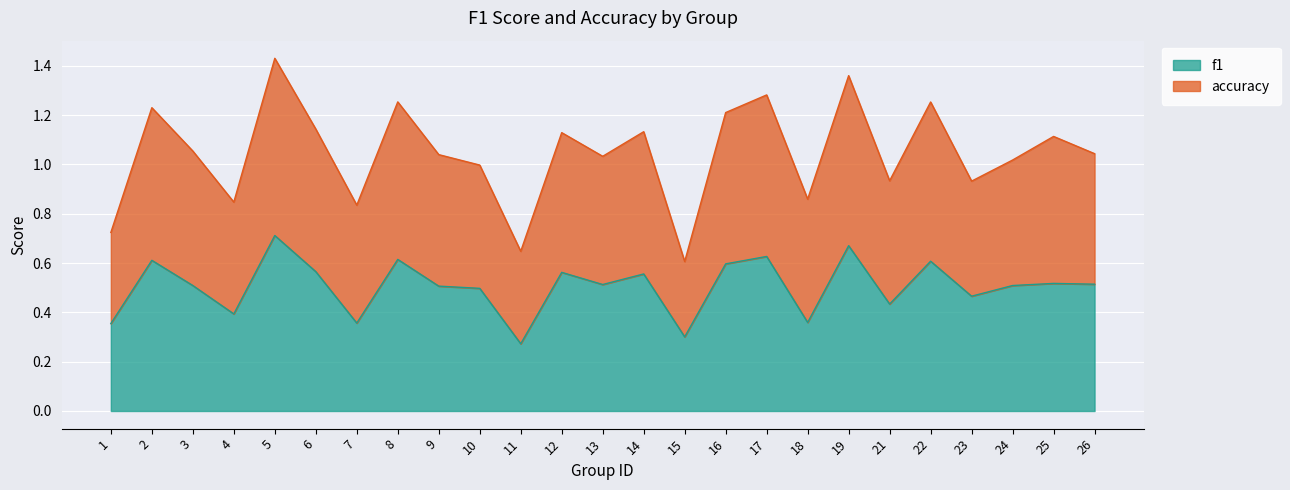

At which category is the sum across all series the highest?

5